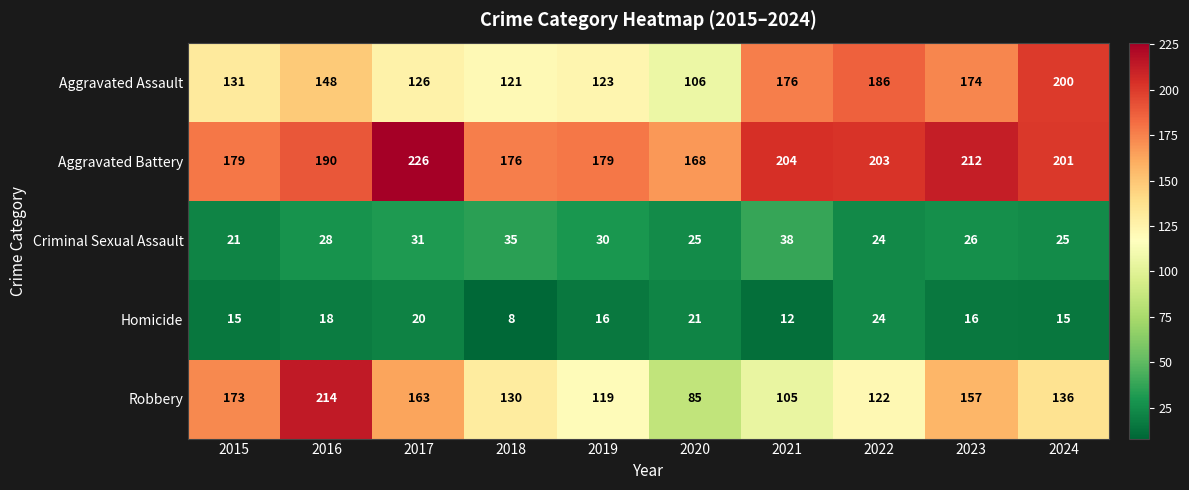

The value of Homicide at 2016 is 10. True or false?

False